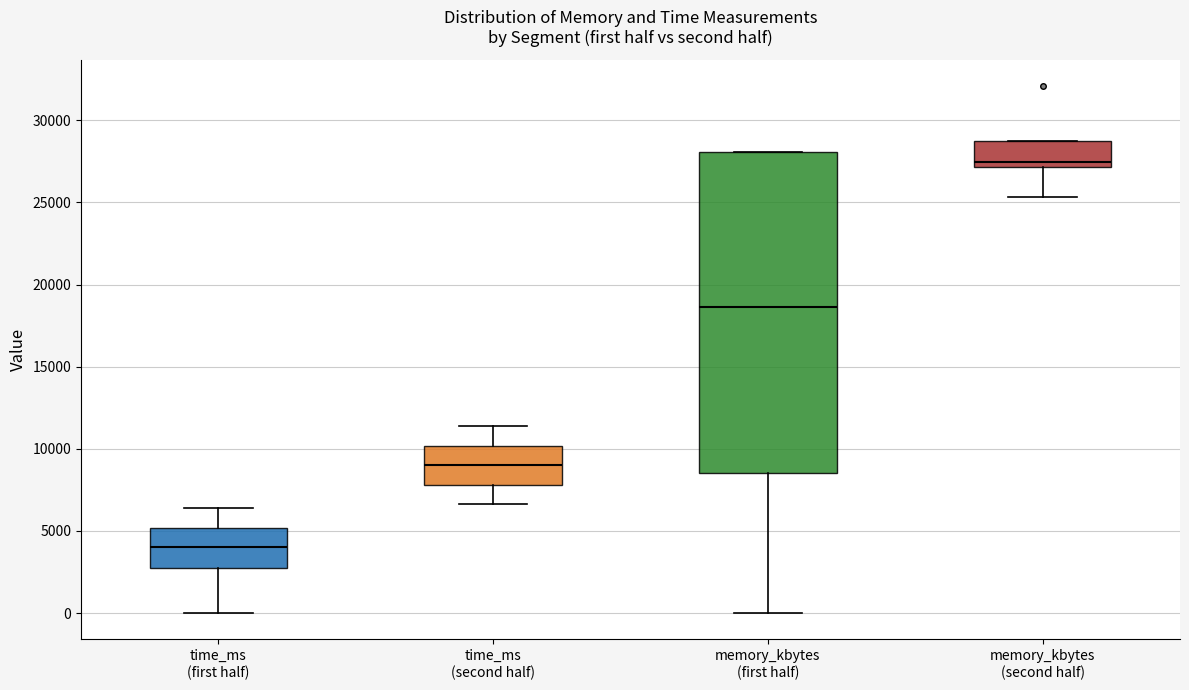

Which box has the highest median line?

memory_kbytes (second half)